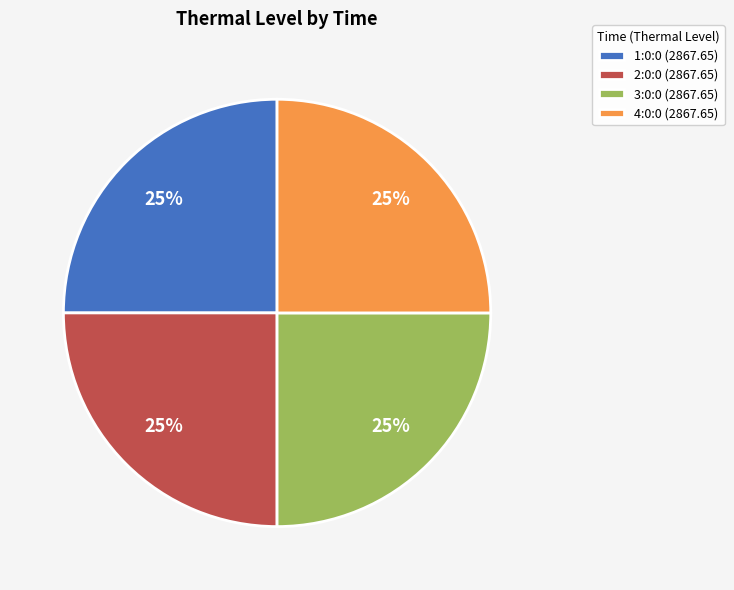

To the nearest percent, what is the average slice percentage?

25%